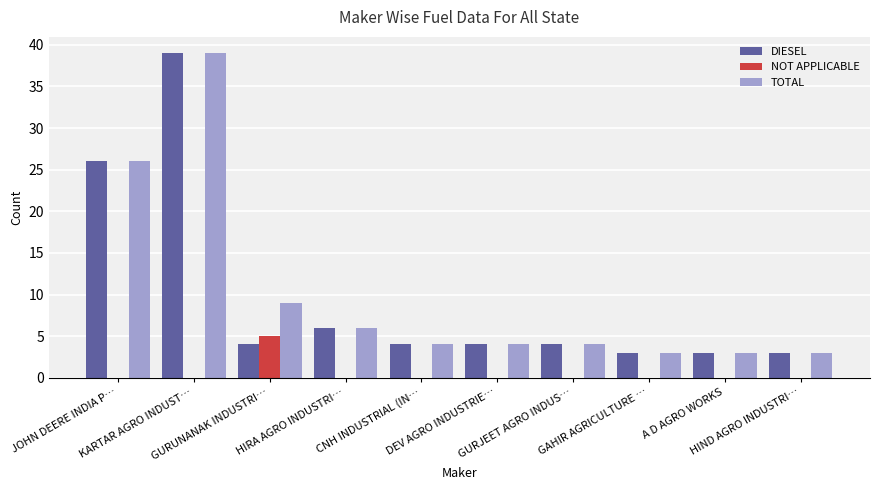

What is the greatest value displayed?

39